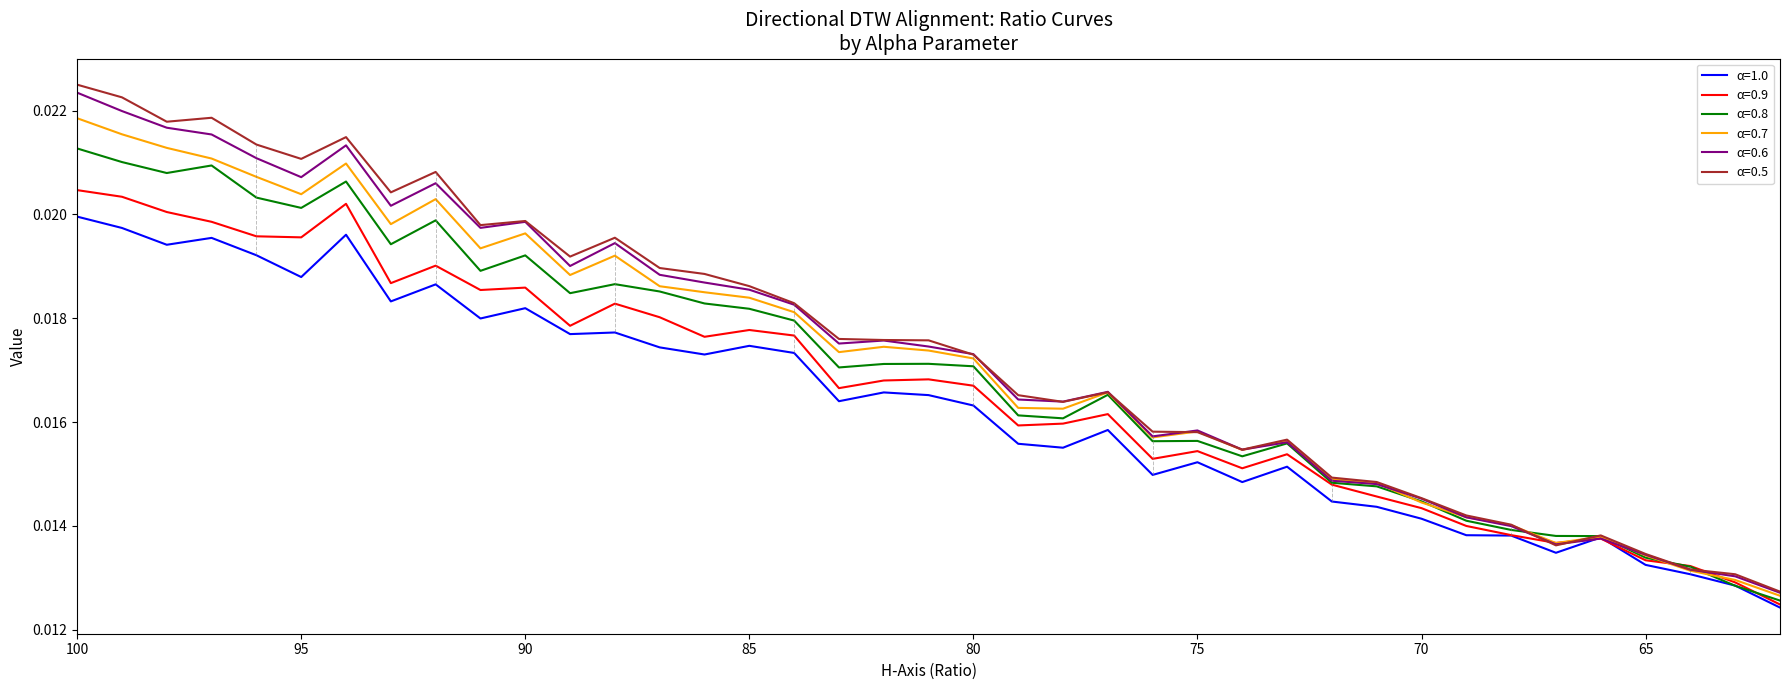

True or false: α=0.9 and α=0.8 intersect in this chart.

True